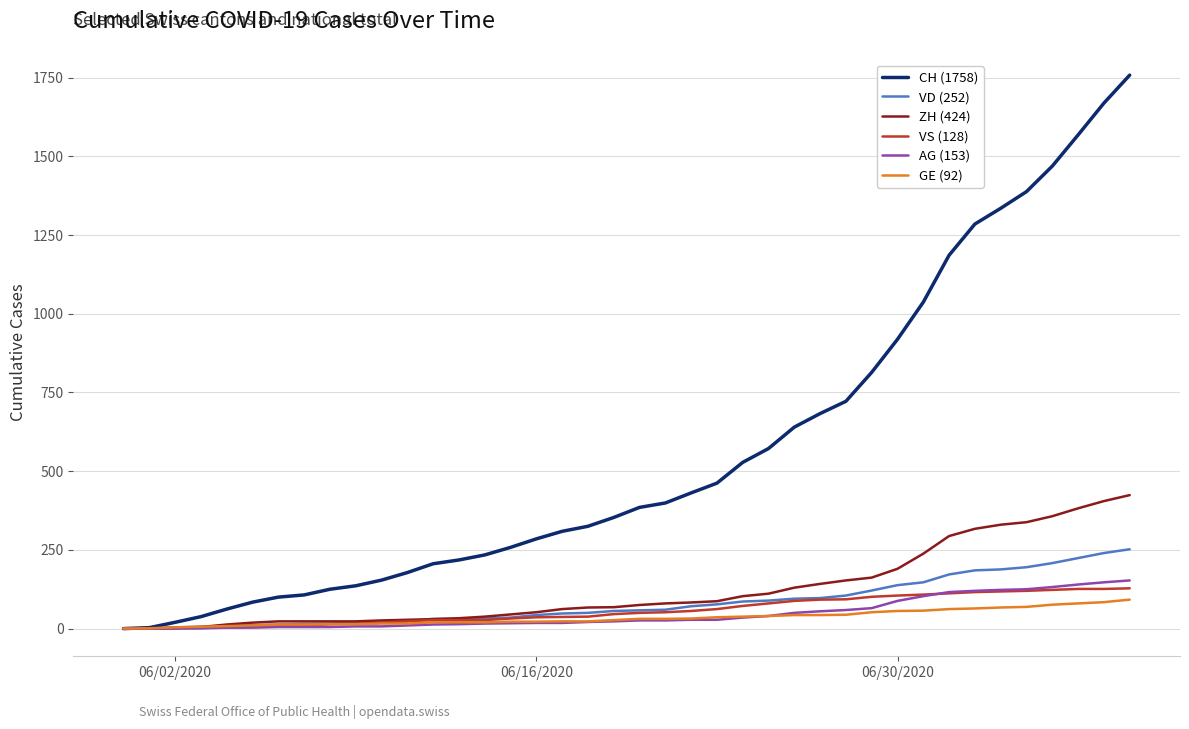

Which series has the largest range (max minus min)?

CH (1758)